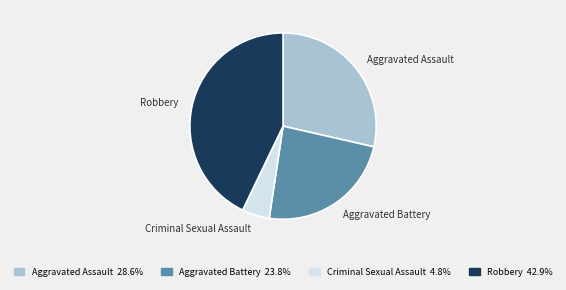

Combined, do Aggravated Battery and Robbery account for over 50%?

Yes